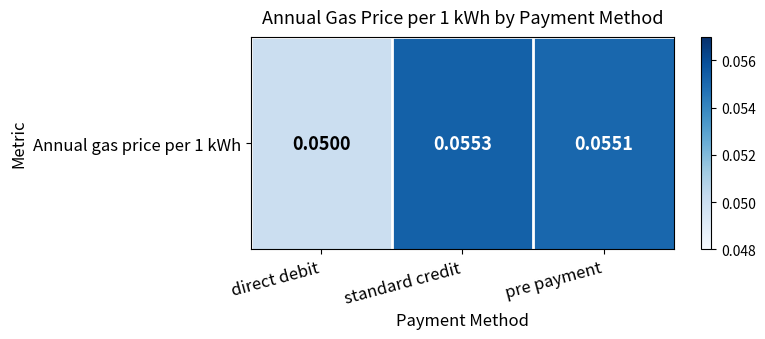

List the labels in order of value, largest first.

standard credit, pre payment, direct debit